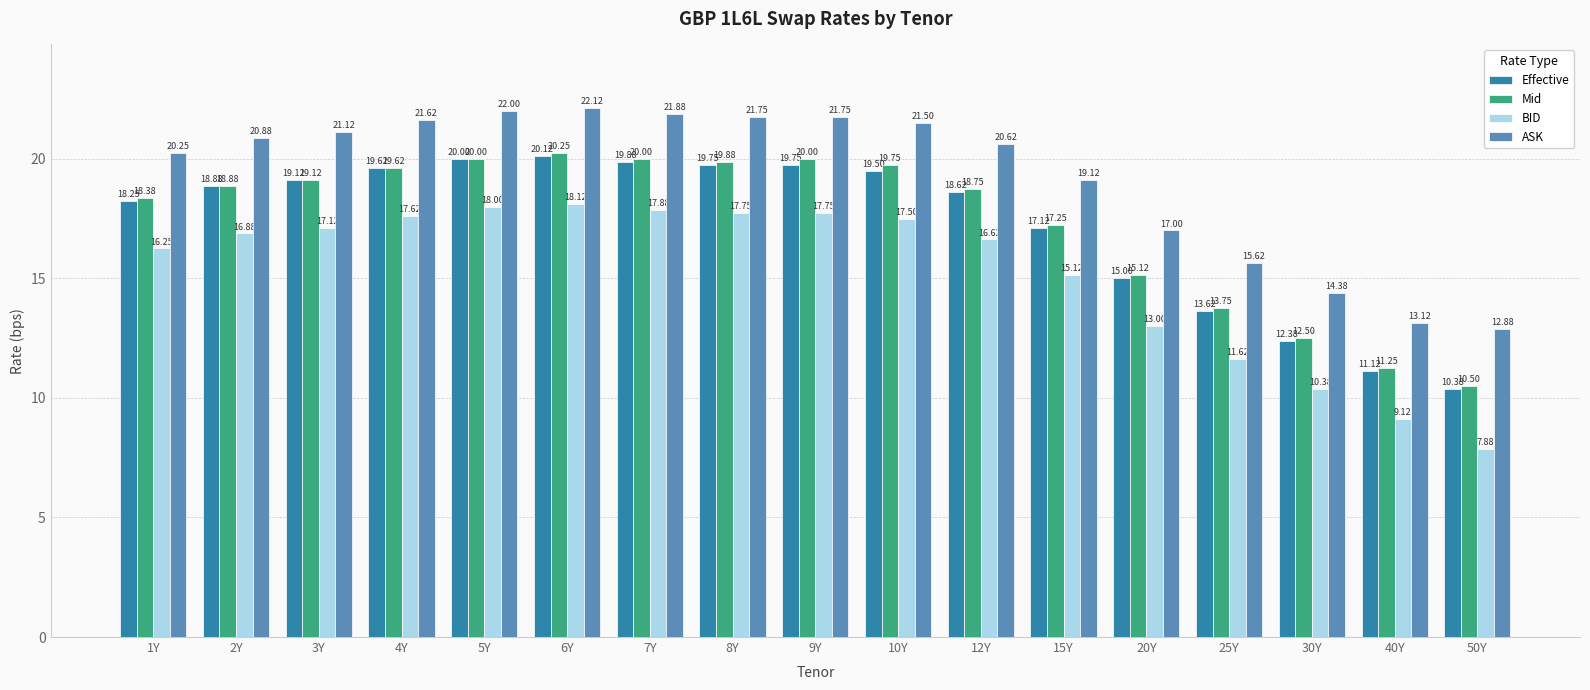

What is the sum of the ASK values at 10Y and 15Y?

40.6